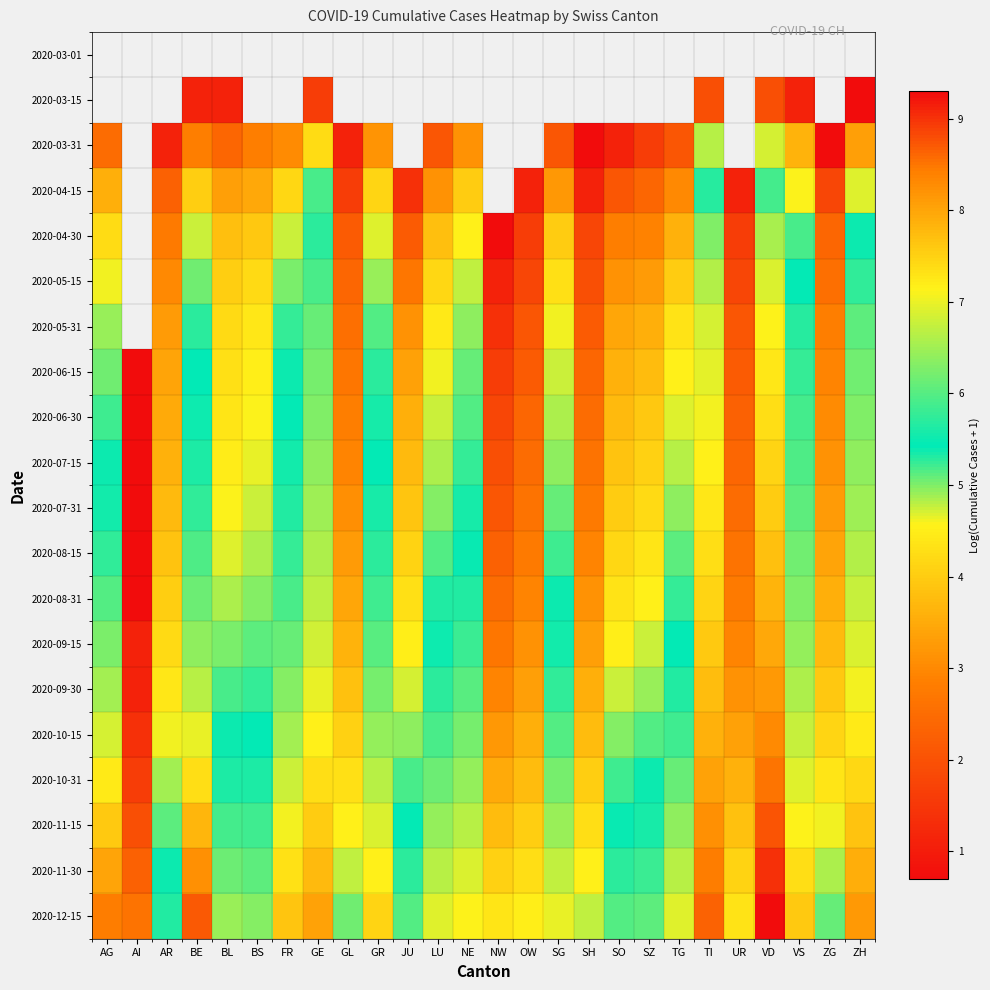

What is the smallest value displayed?

0.7